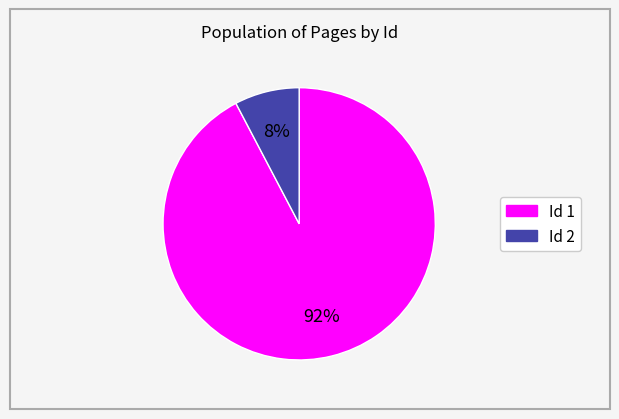

Which category has the smallest portion of the pie?

Id 2